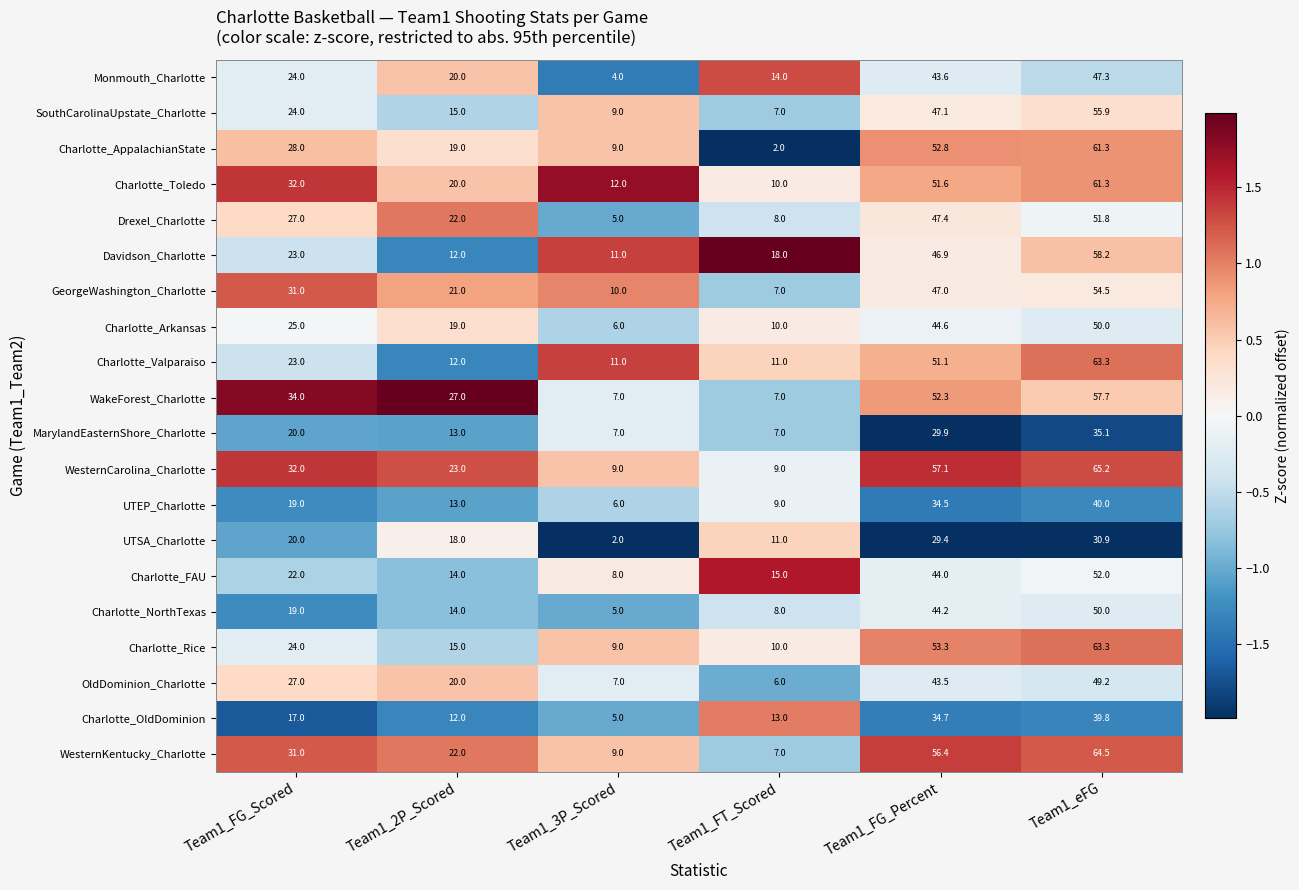

Rank the categories by Drexel_Charlotte value from lowest to highest.

Team1_3P_Scored, Team1_FT_Scored, Team1_2P_Scored, Team1_FG_Scored, Team1_FG_Percent, Team1_eFG